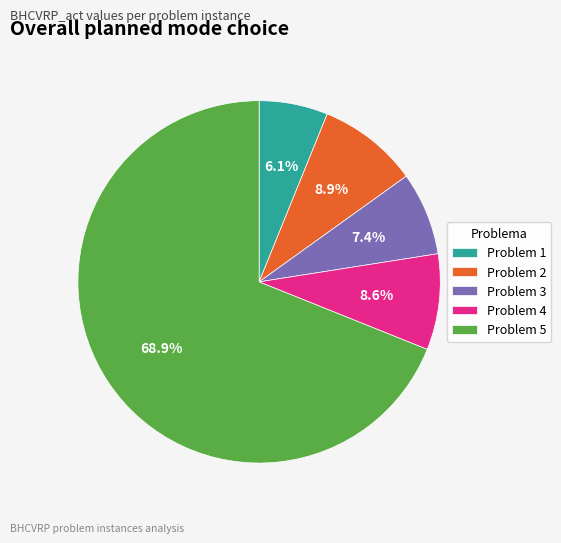

What is the total percentage of Problem 2 and Problem 4?

17.5%